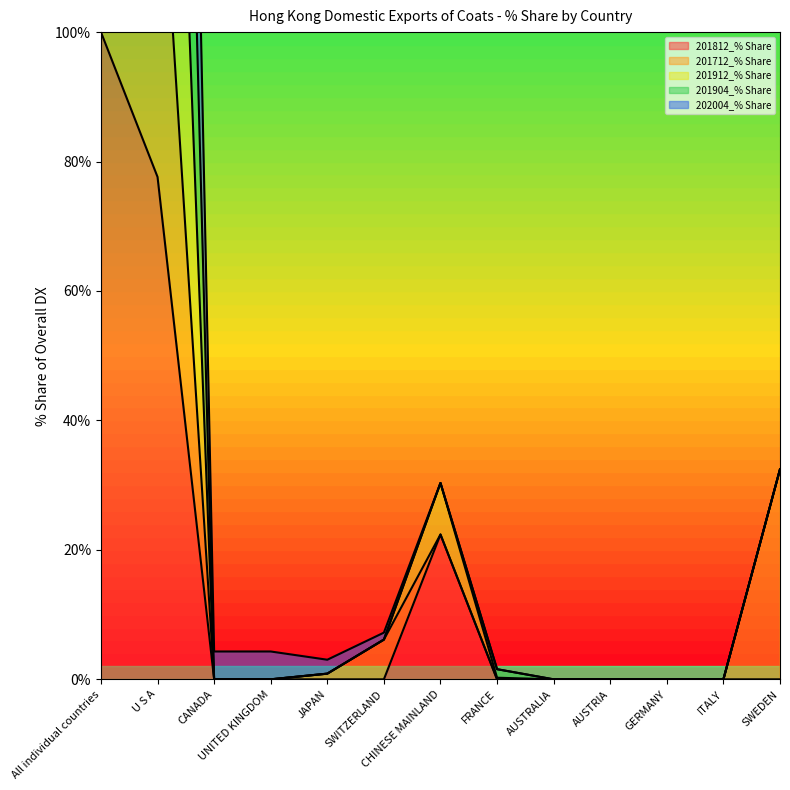

The 201812_% Share series shows 0.0 at SWITZERLAND. True or false?

True